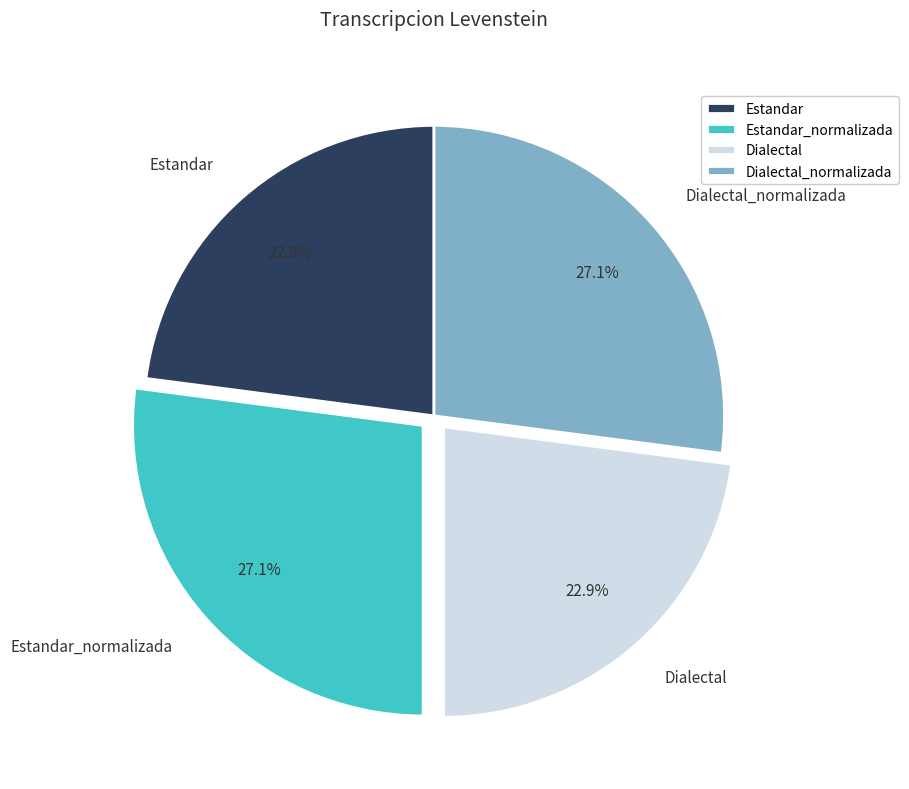

Does Estandar account for over 50% of the chart?

No